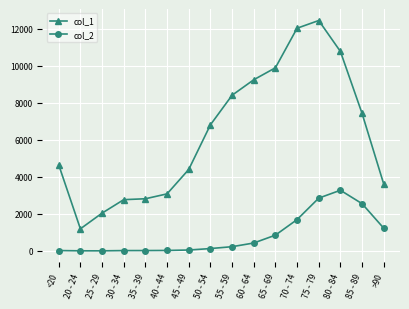

True or false: col_2 and col_1 cross at least once.

False